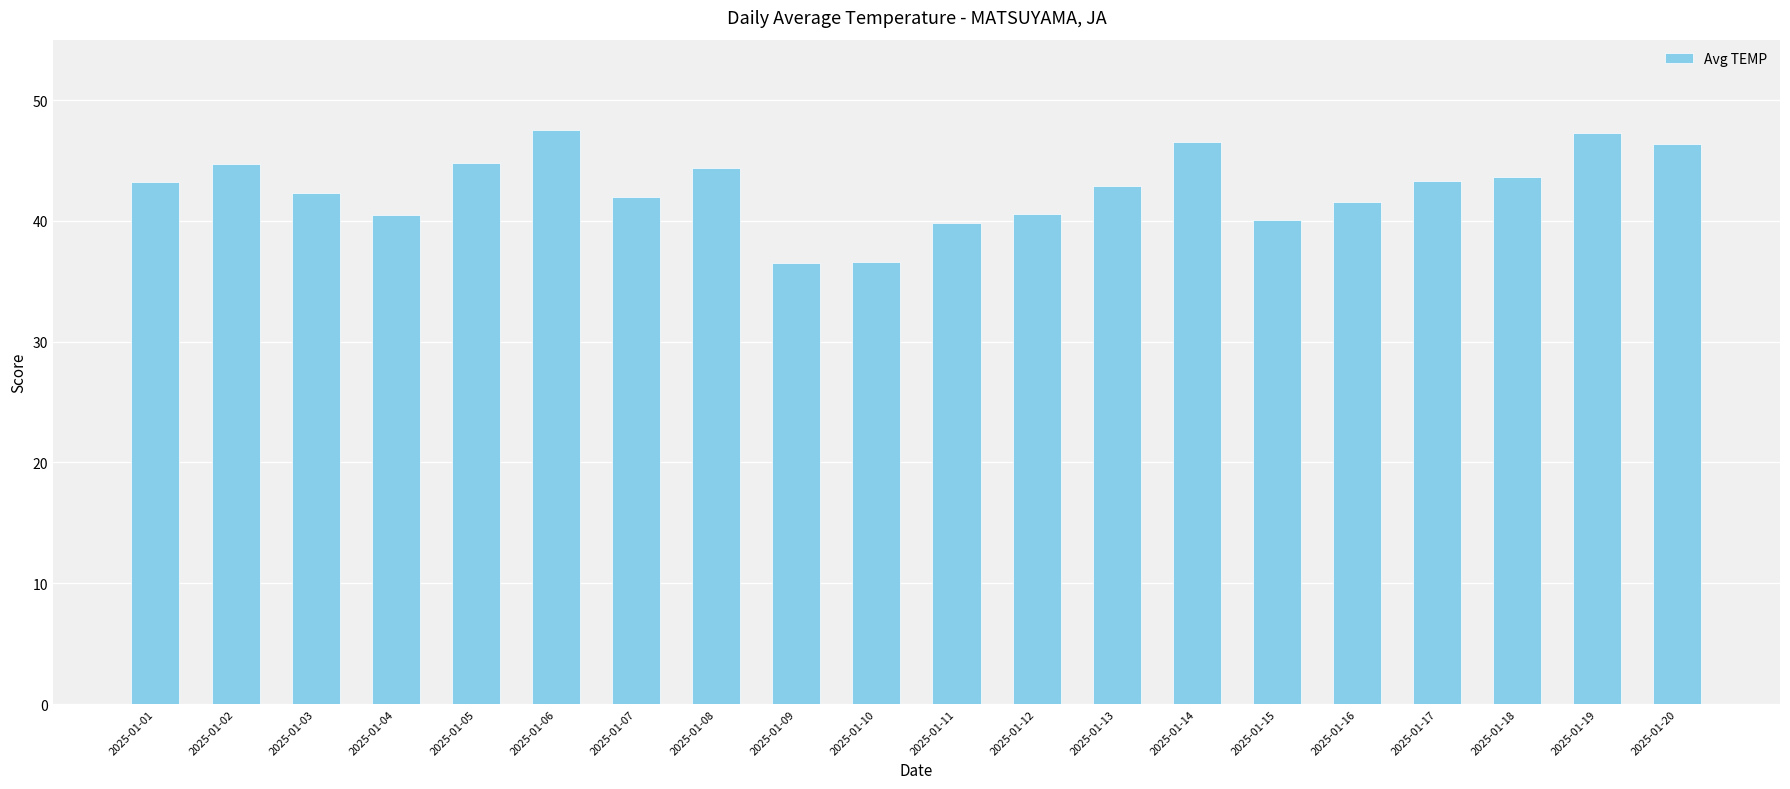

How many data points does each series have?

20